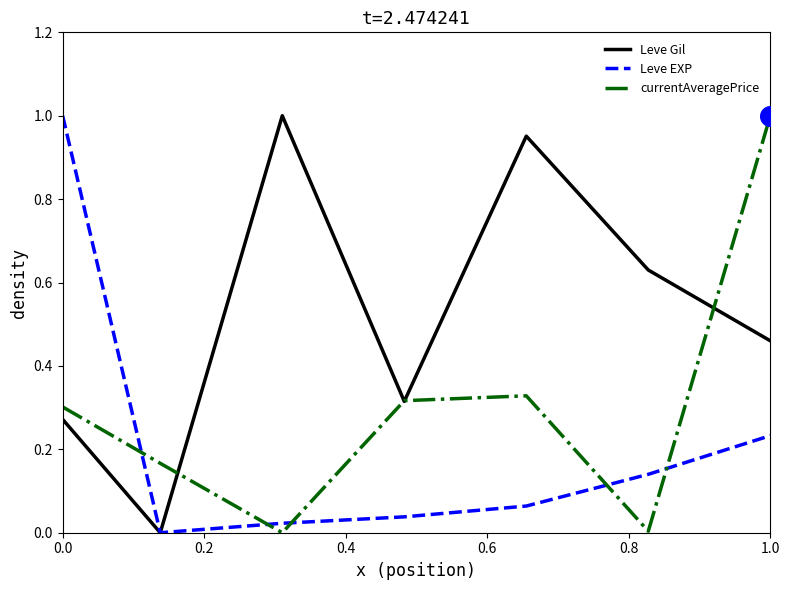

Which series has the largest total across all categories?

Leve Gil